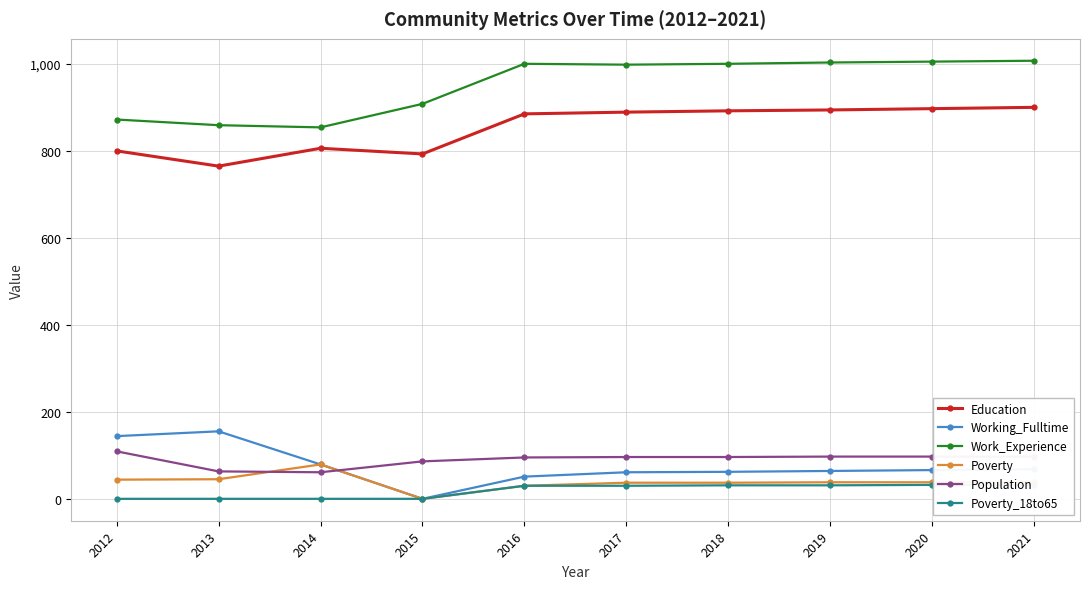

What are all the series names shown in the legend?

Education, Working_Fulltime, Work_Experience, Poverty, Population, Poverty_18to65